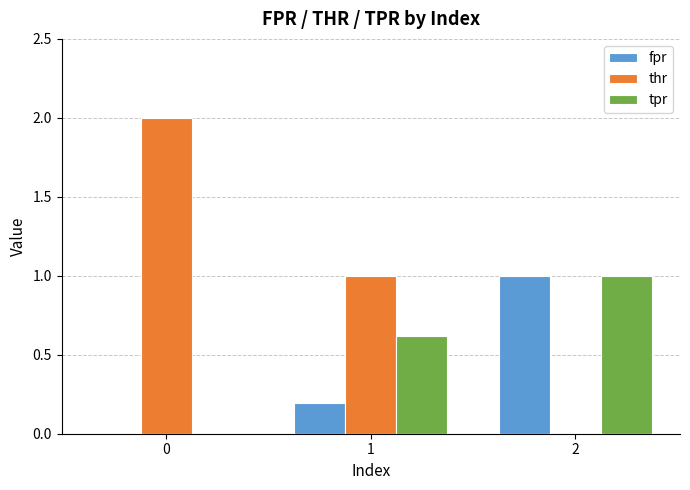

What is the sum of all fpr values?

1.2